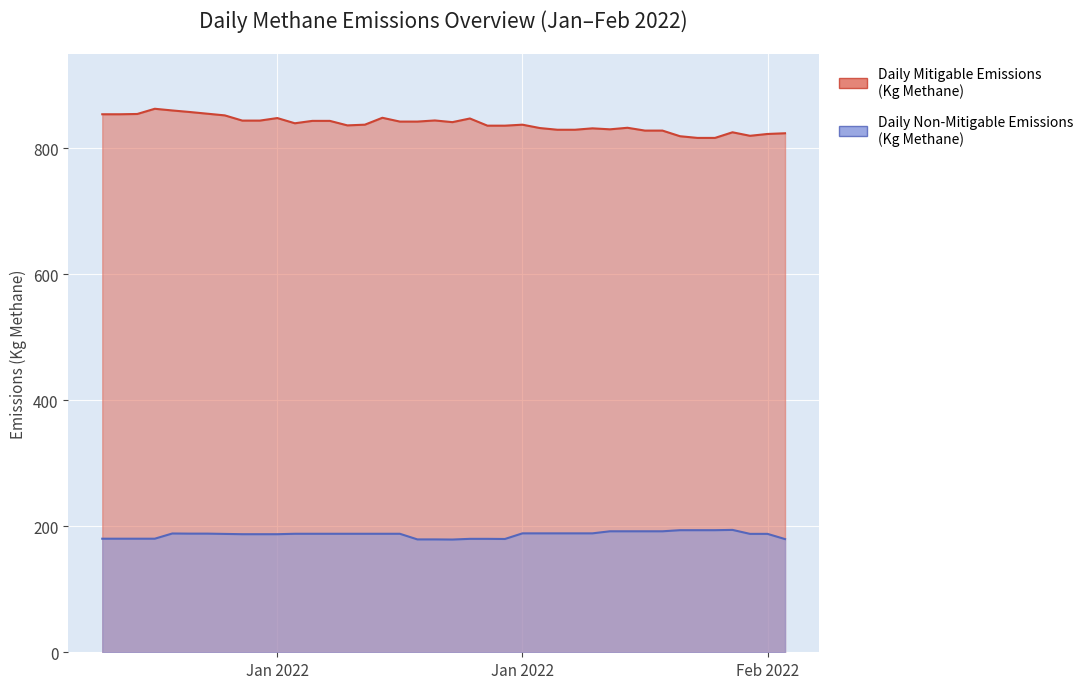

How many interior local peaks does the Daily Mitigable Emissions (Kg Methane) series have?

9